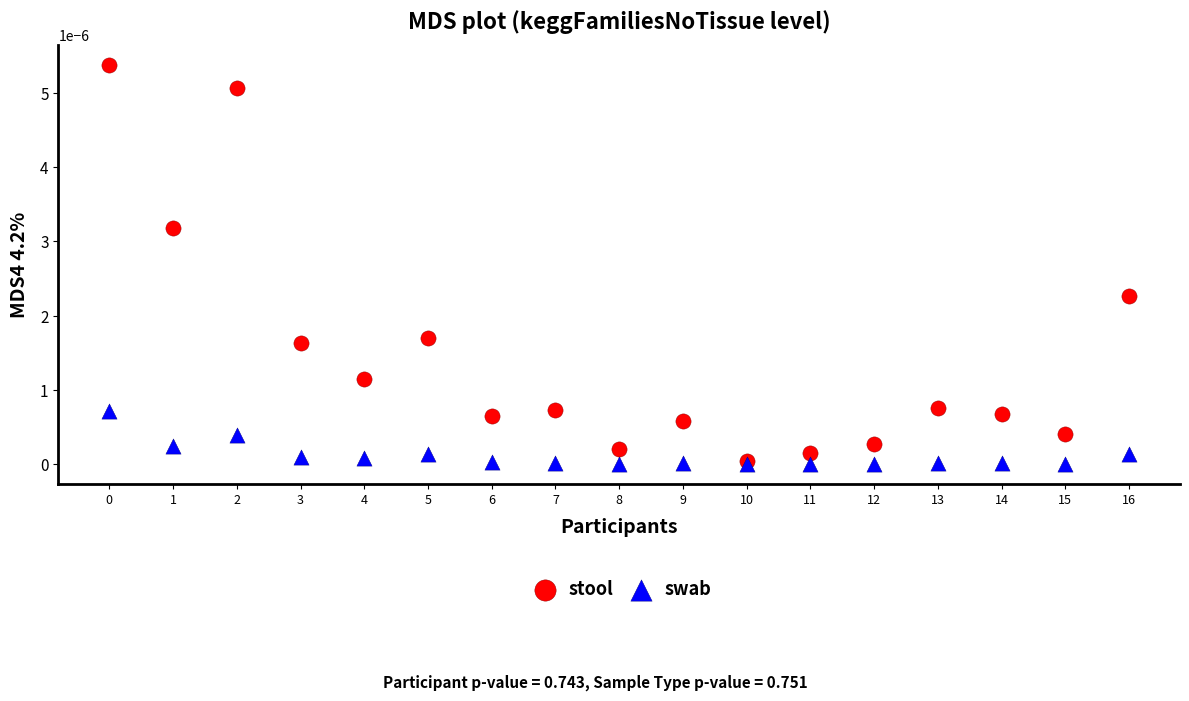

Which series contains the highest Y value?

stool